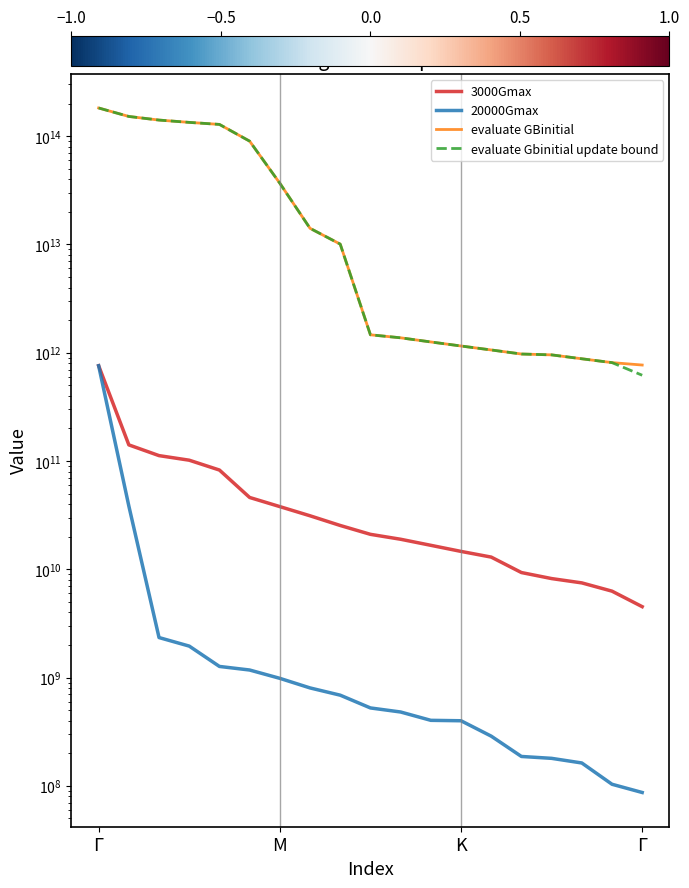

At how many categories does at least one series exceed 175038462572221?

1